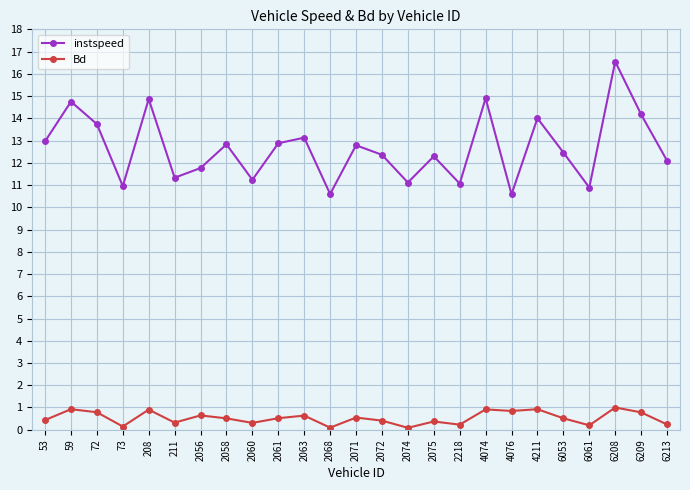

Where does the instspeed series first go above 12?

53